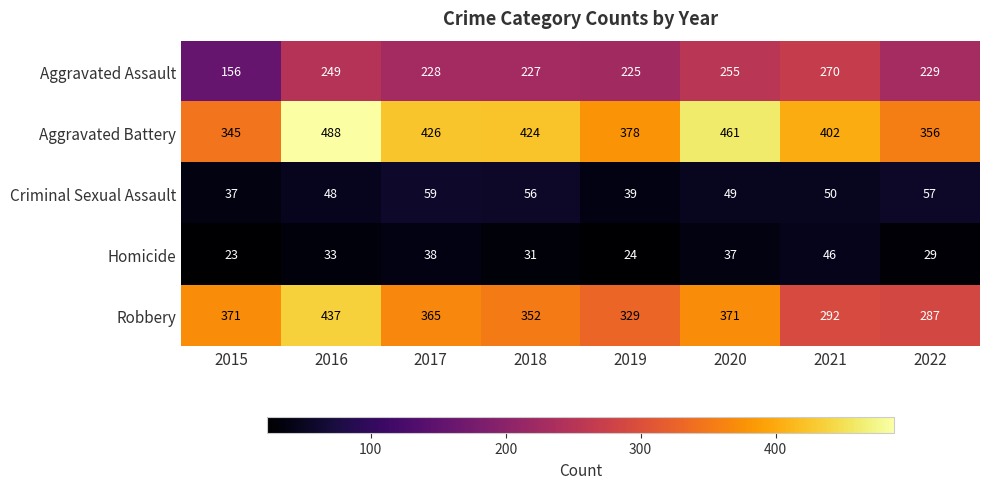

What is the minimum value shown in the chart?

23